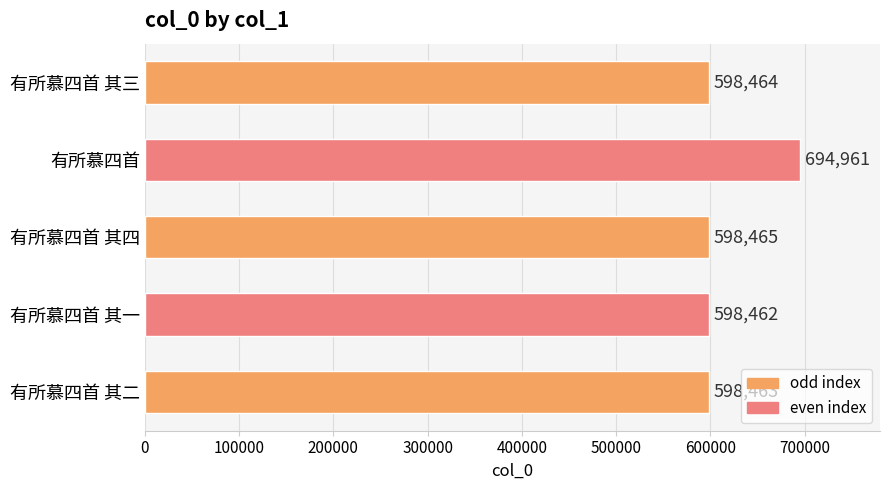

Which category has the lowest value across all series?

有所慕四首 其一